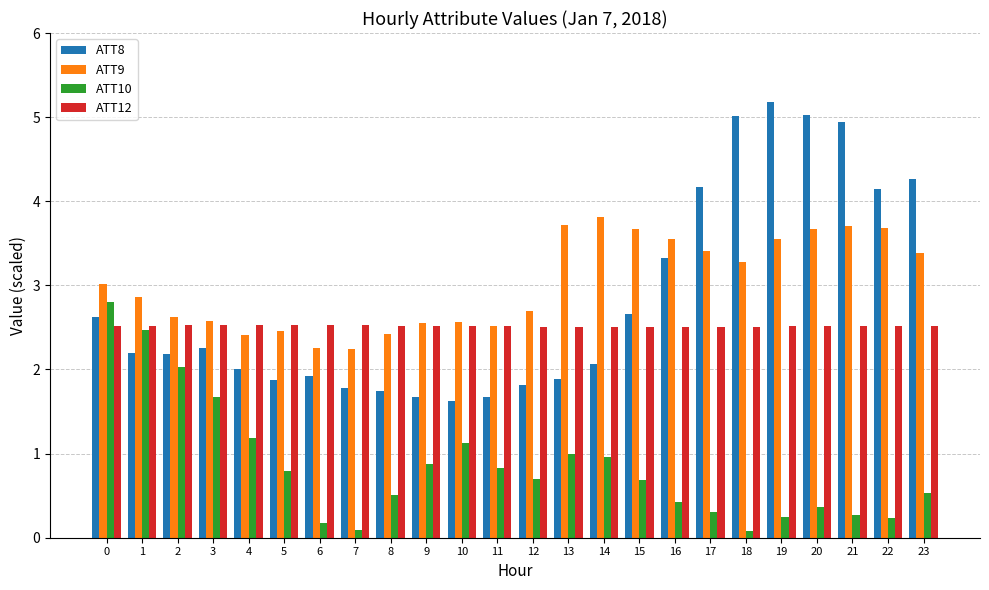

Which series has the largest range (max minus min)?

ATT8